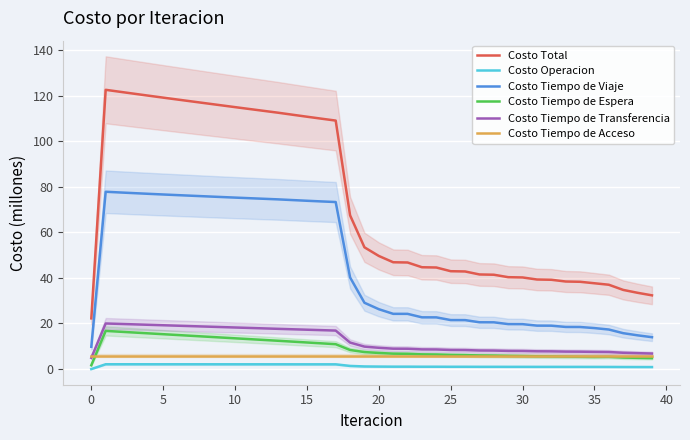

The value of Costo Operacion at 21 is 1.1. True or false?

True